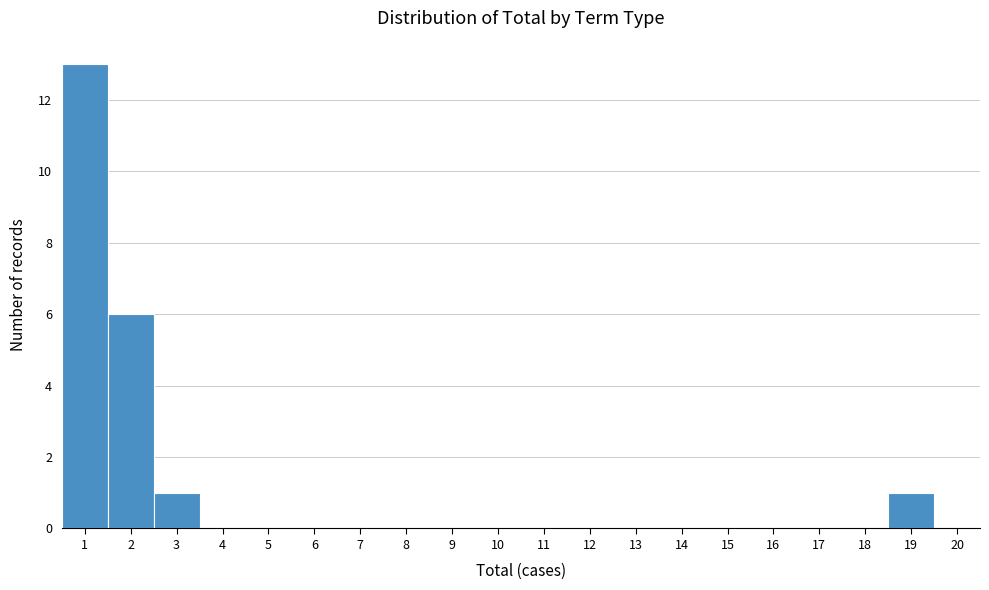

Which range on the x-axis has the tallest bar?

0.5 to 1.5